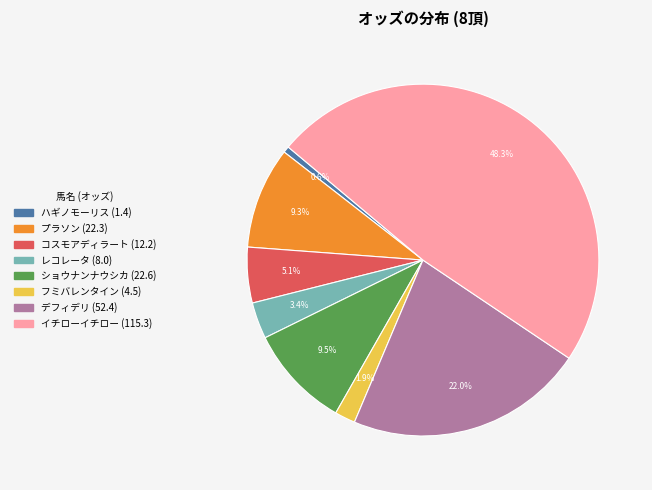

The イチローイチロー slice represents 48% of the pie. True or false?

True